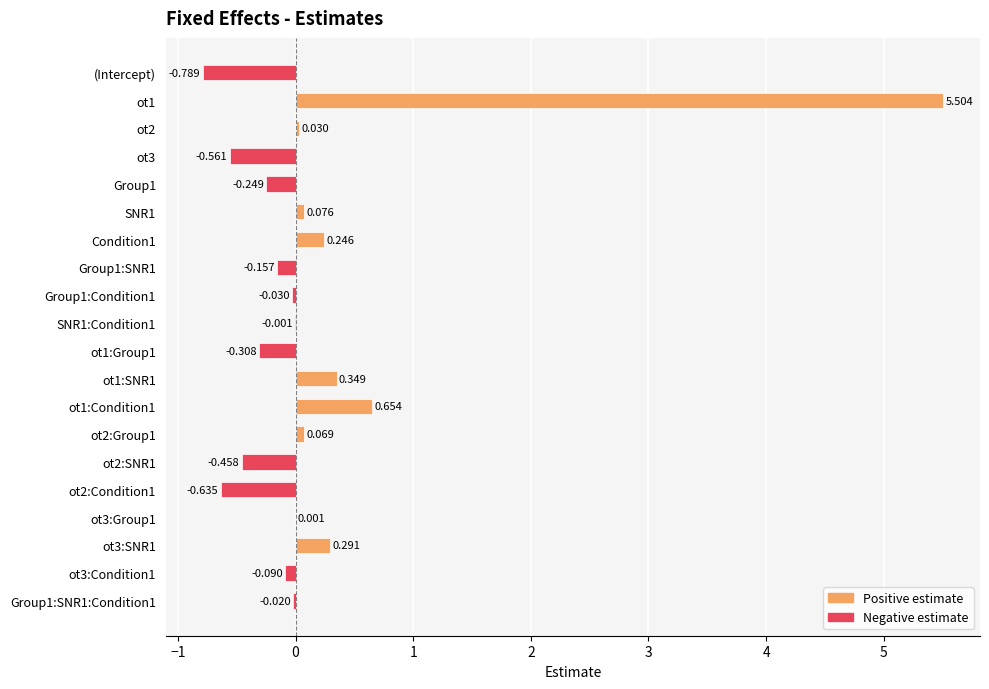

How many values exceed 0?

9